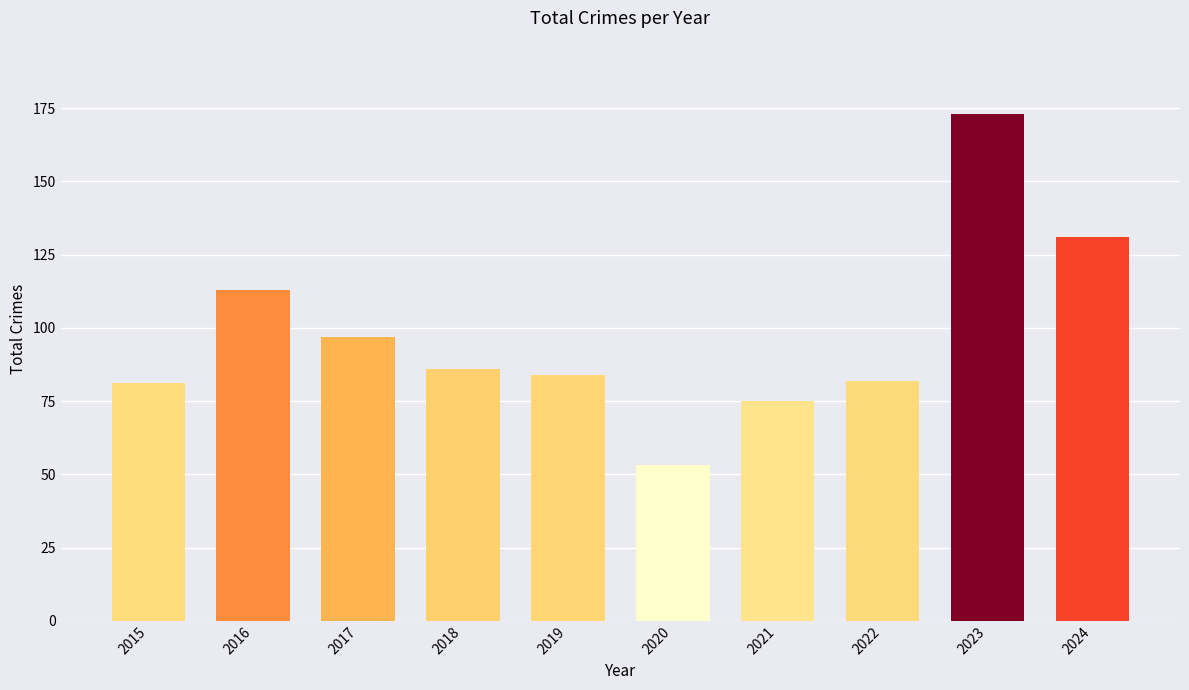

Approximately how many times larger is the value at 2024 compared to 2023?

0.8